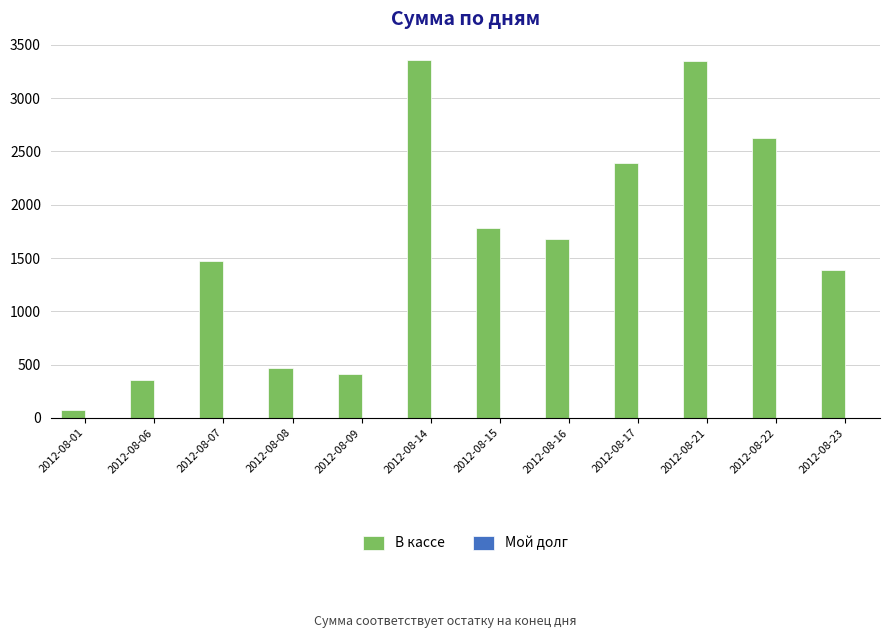

What is the maximum value shown in the chart?

3363.0